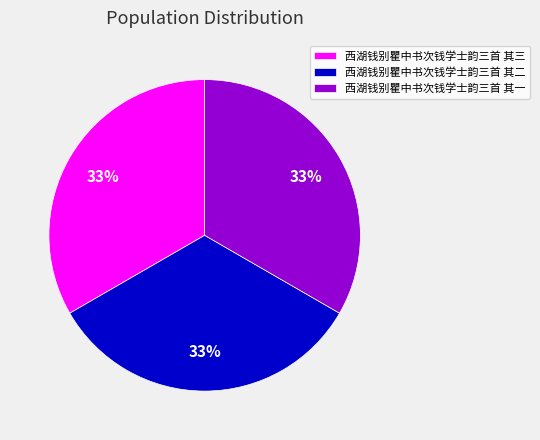

To the nearest percent, what portion does 西湖钱别瞿中书次钱学士韵三首 其三 represent?

33%